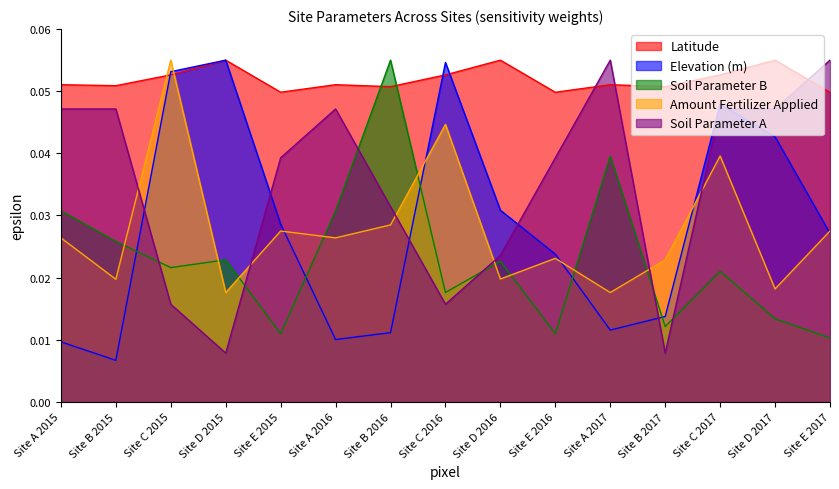

How many Latitude values are between 0 and 1?

15